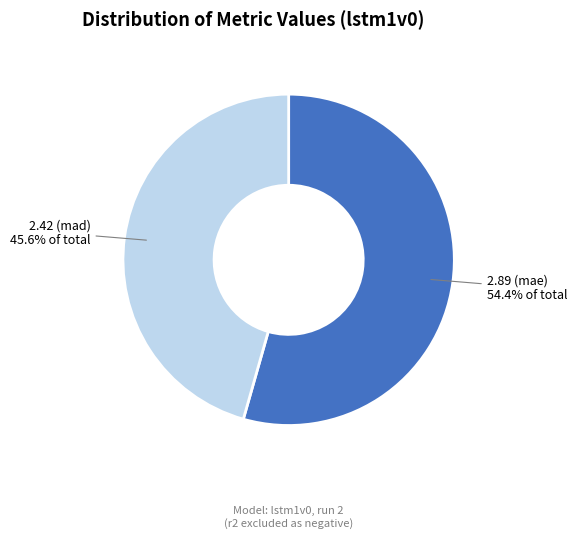

How many segments does this pie chart have?

2